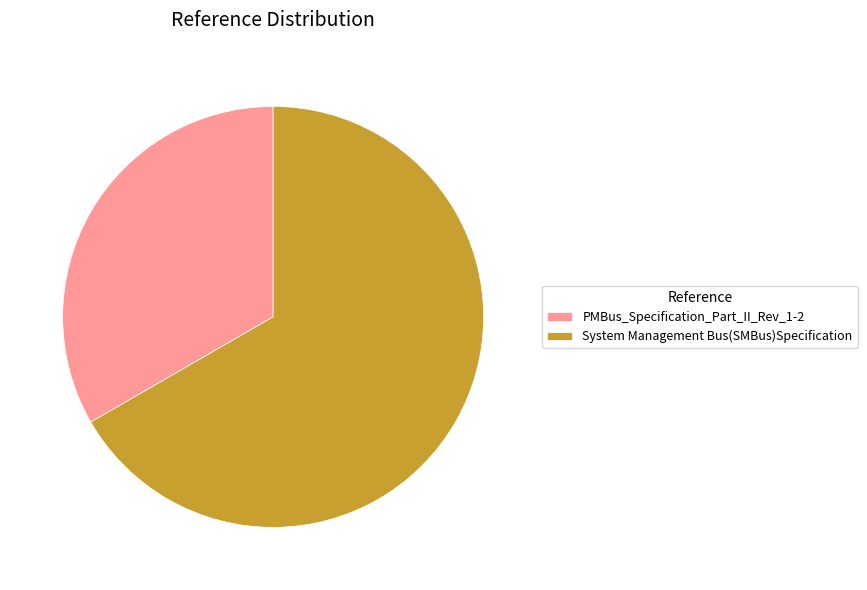

Approximately how many times larger is the value at PMBus_Specification_Part_II_Rev_1-2 compared to System Management Bus(SMBus)Specification?

0.5